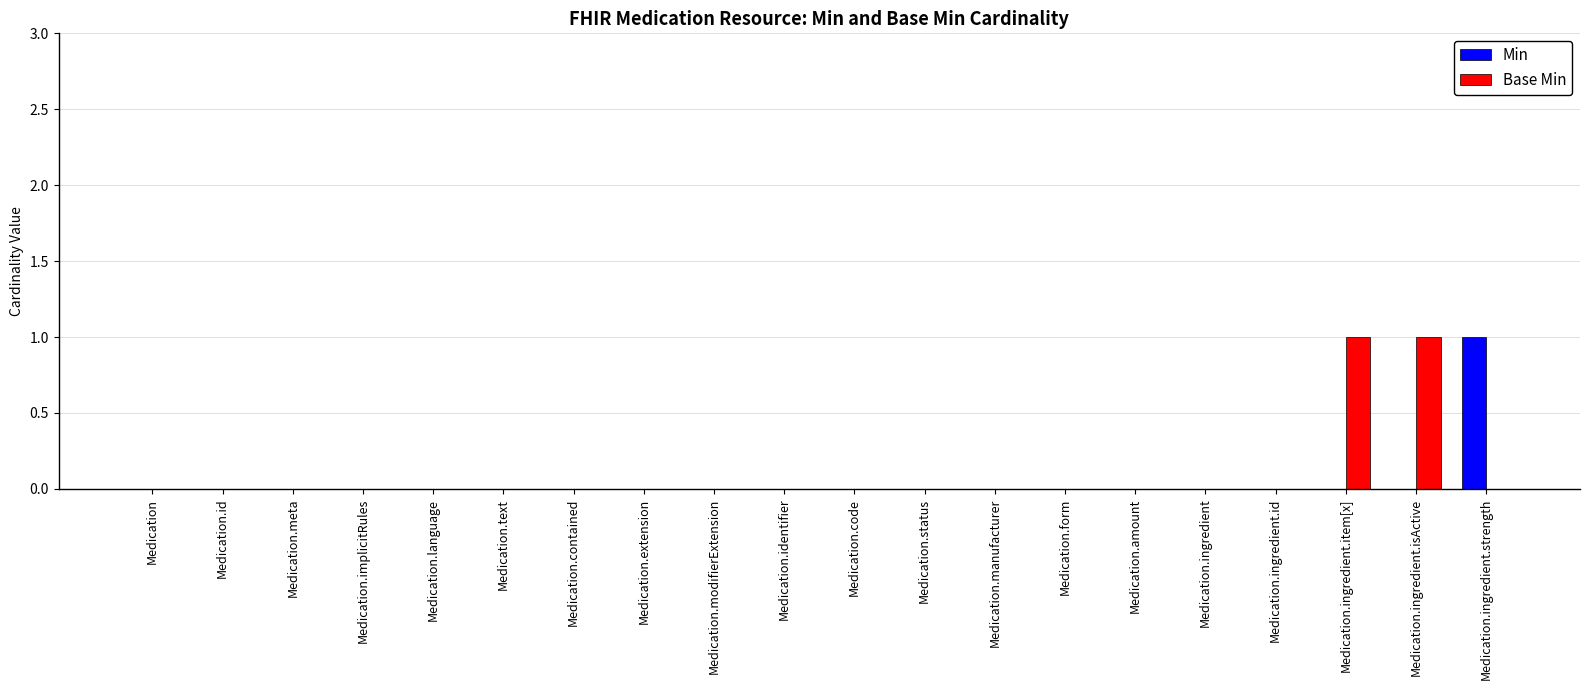

The Min series shows 0 at Medication.ingredient. True or false?

True